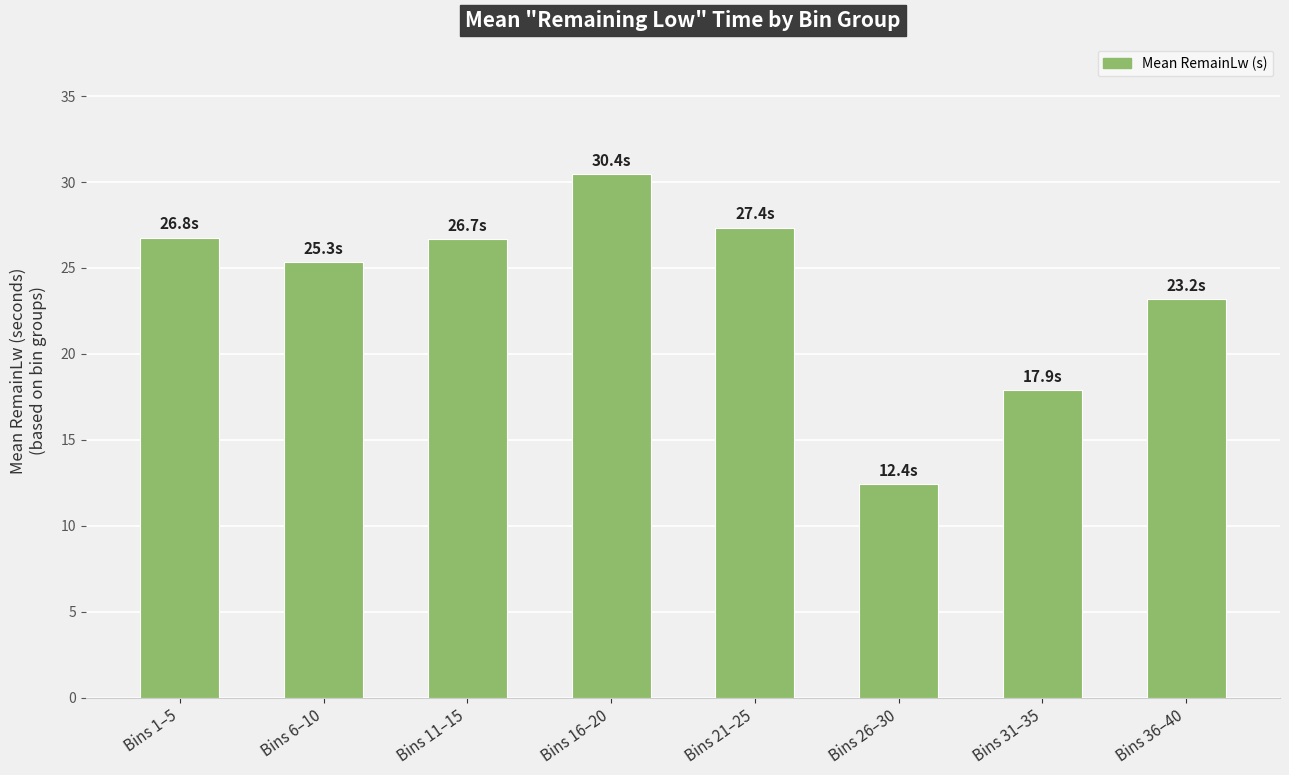

The value at Bins 11–15 is 26.7. True or false?

True